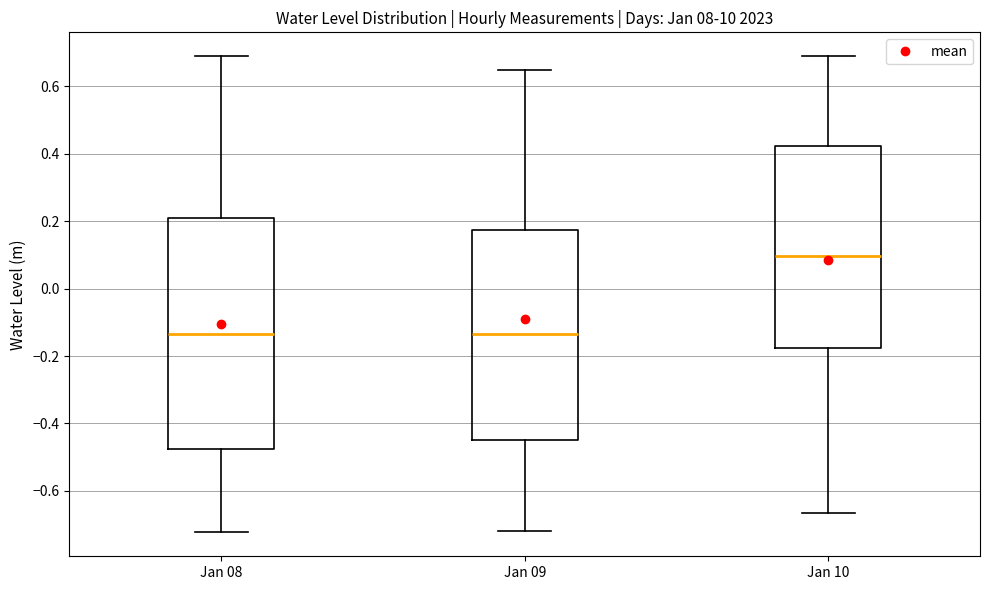

Where does the upper whisker of the box for Jan 10 end on the y-axis? The values are not printed on the chart, so give them approximately, as read against the axis.

0.68